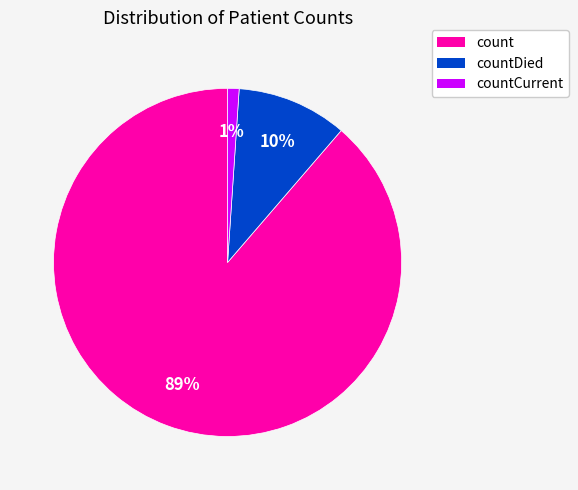

To the nearest percent, what is the difference between the largest and smallest slice percentages?

88%